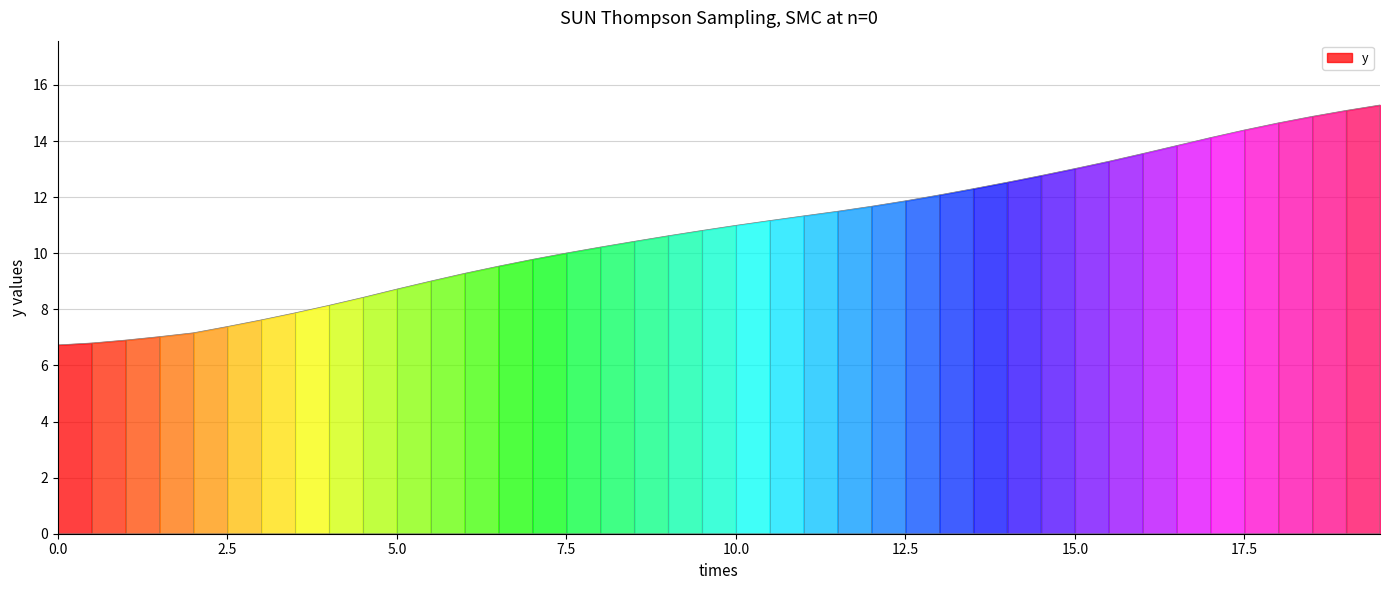

What is the average value?

10.8